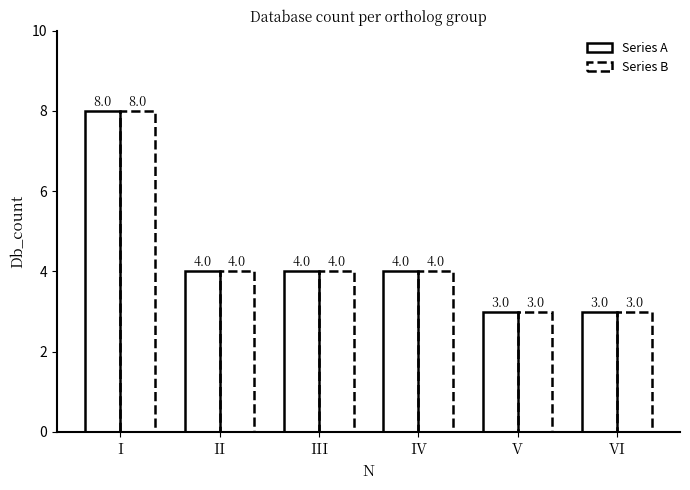

How many distinct data groups are displayed?

1